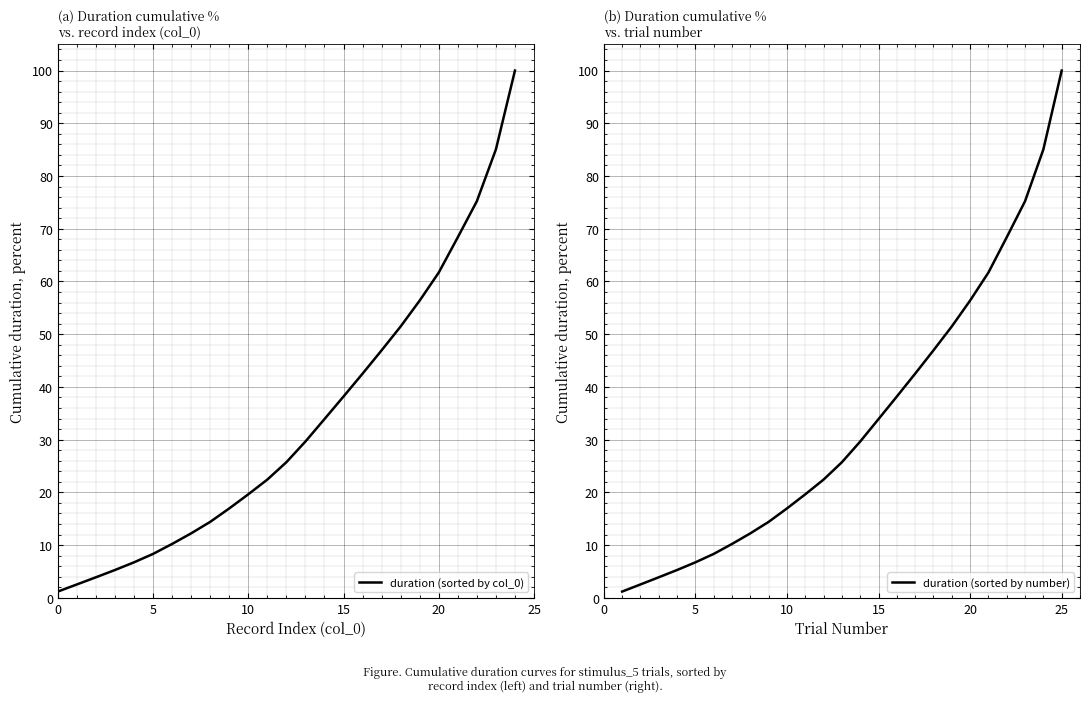

True or false: duration (sorted by number) has more than 2 points higher than both neighbors.

False